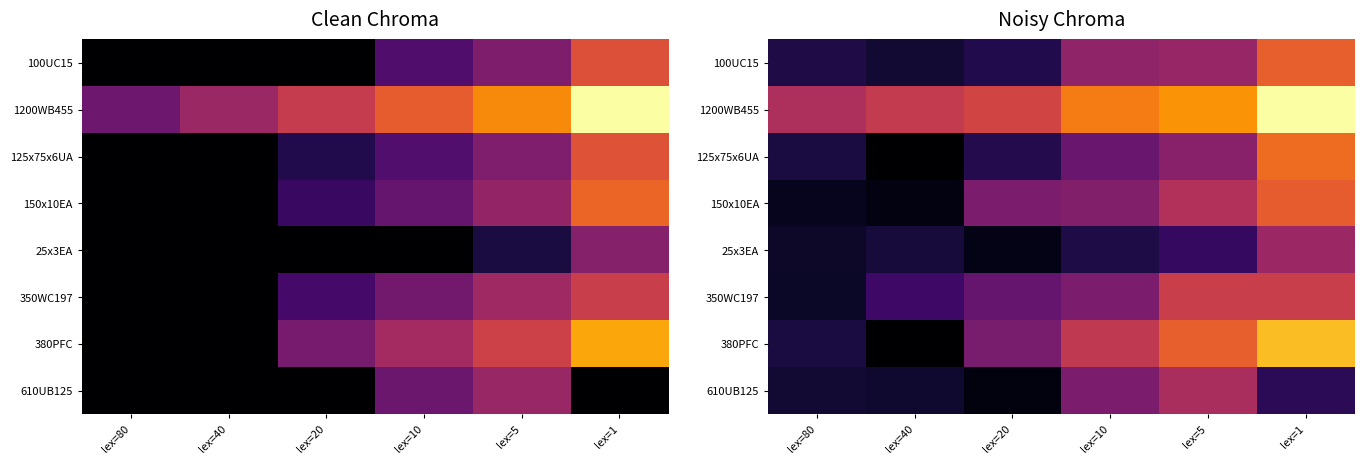

What is the minimum value for 100UC15?

6.2